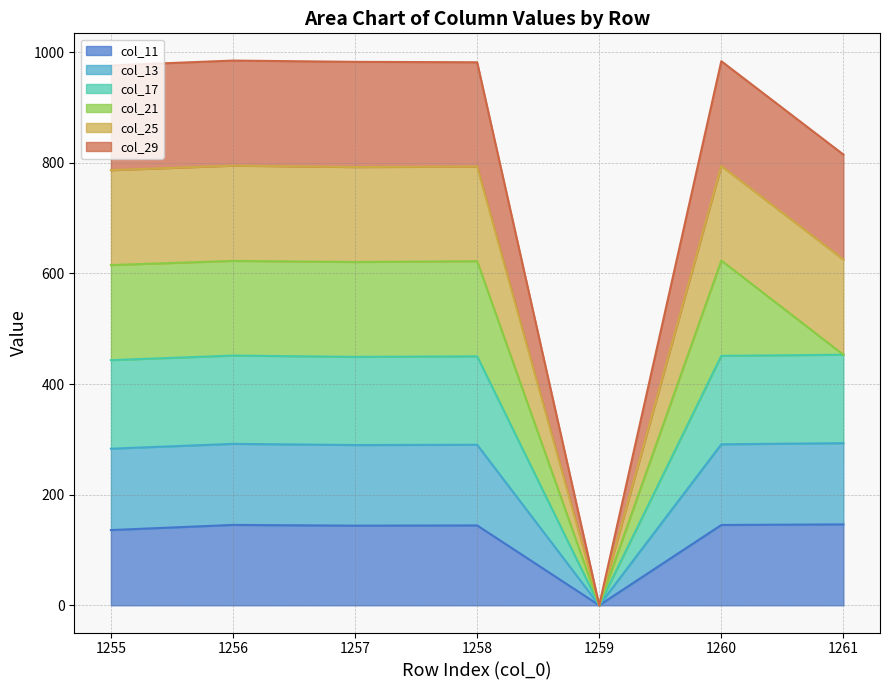

True or false: col_13 and col_11 cross at least once.

False